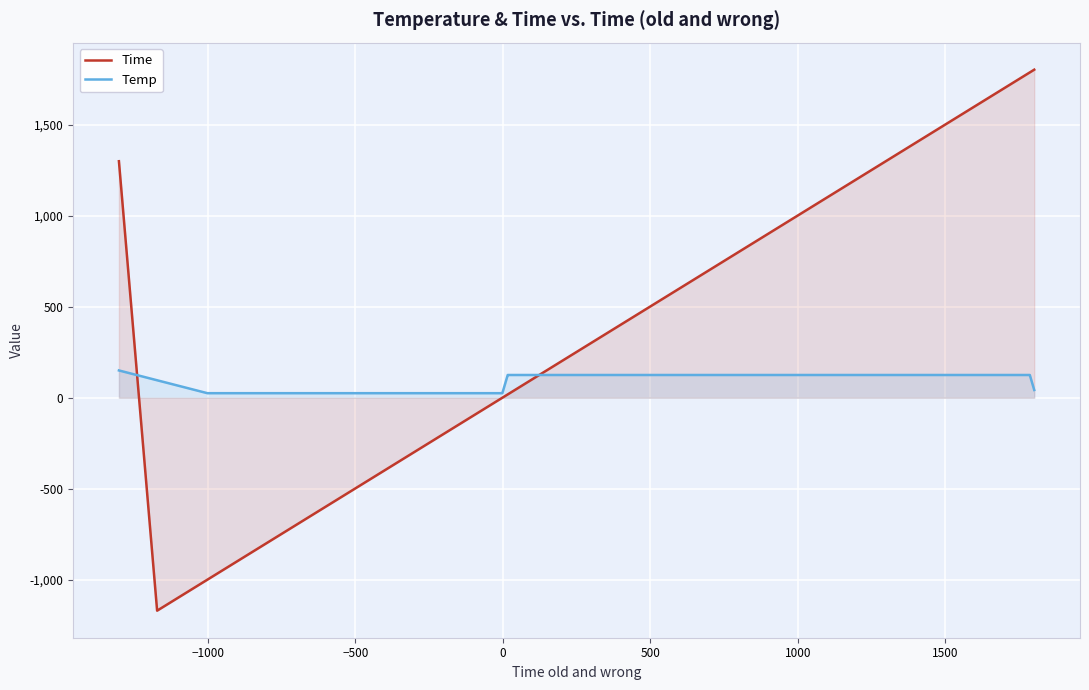

Which series has the largest total across all categories?

Time